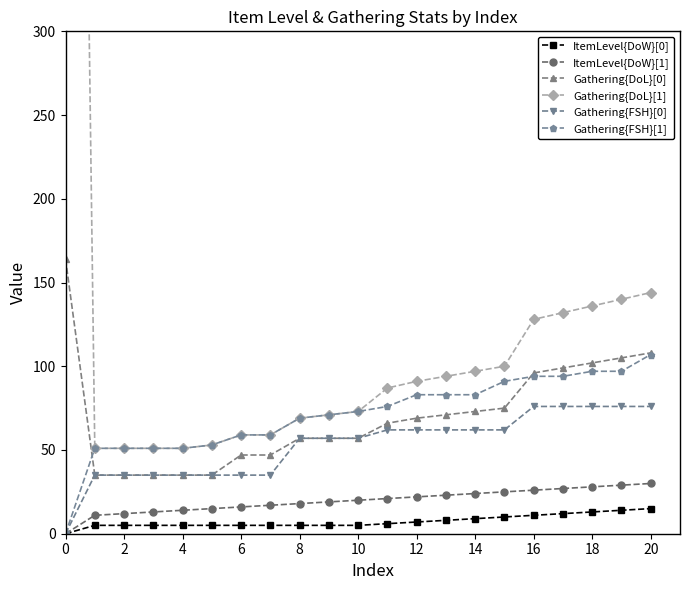

What is the approximate value of Gathering{DoL}[0] at 19, to the nearest 10?

100